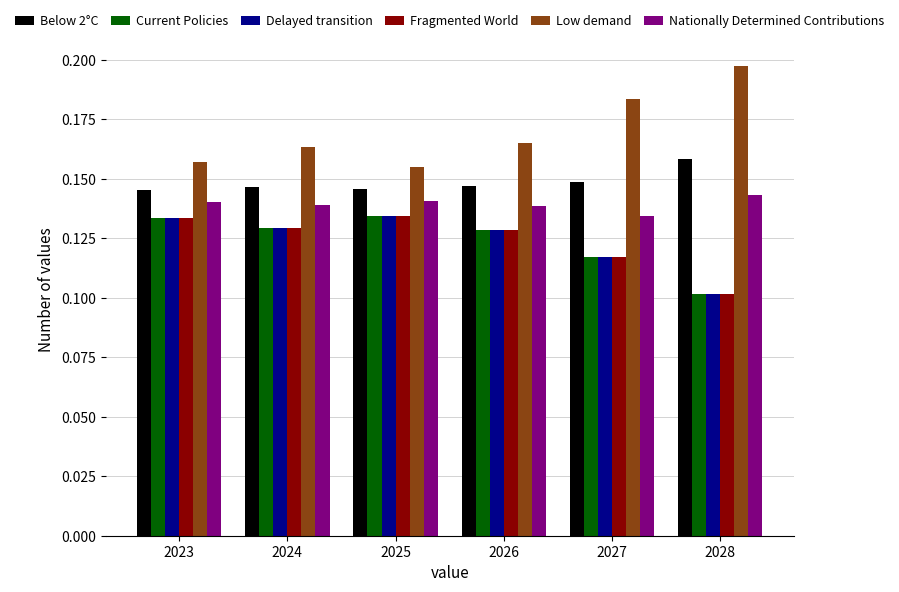

The value of Below 2°C at 2025 is 0.2. True or false?

False